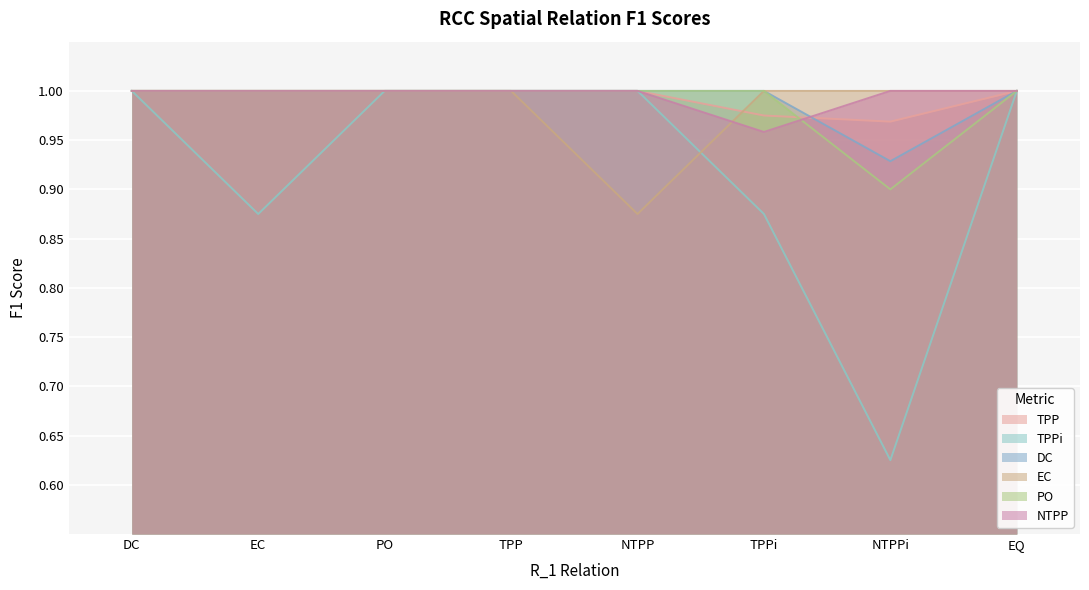

Where do EC and TPP first cross each other?

NTPP and TPPi